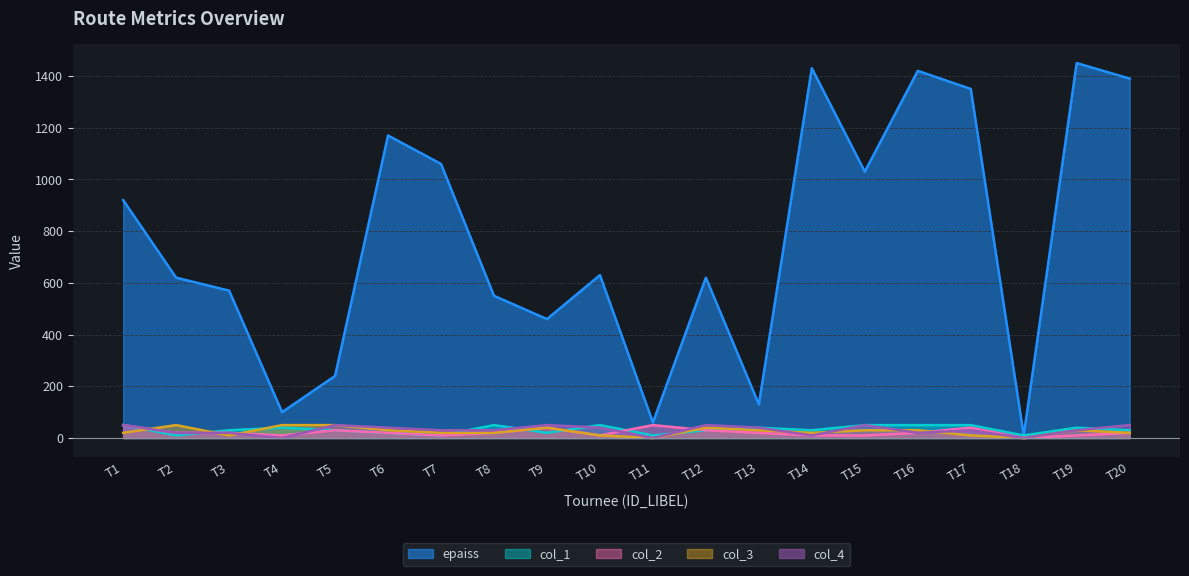

At which category is the sum across all series the highest?

T19